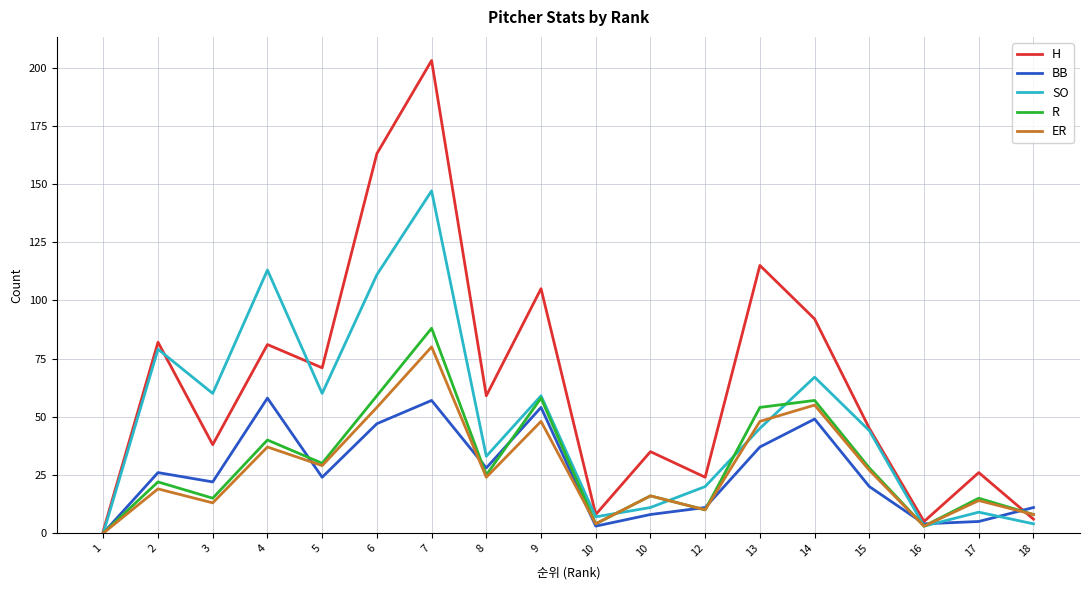

What are all the series names shown in the legend?

H, BB, SO, R, ER